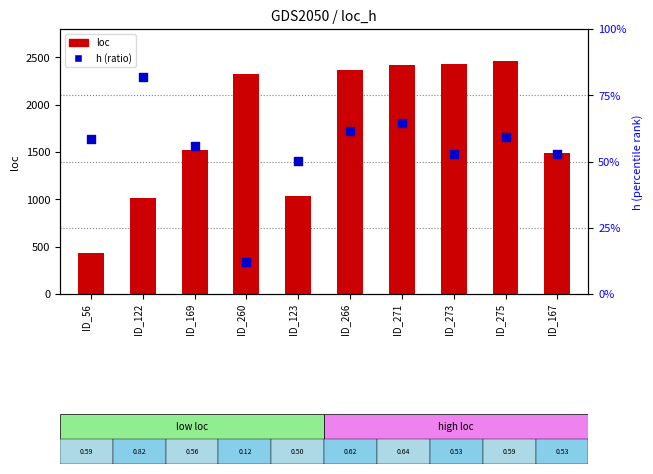

Is the value of loc at ID_260 greater than the value of h at ID_273?

Yes